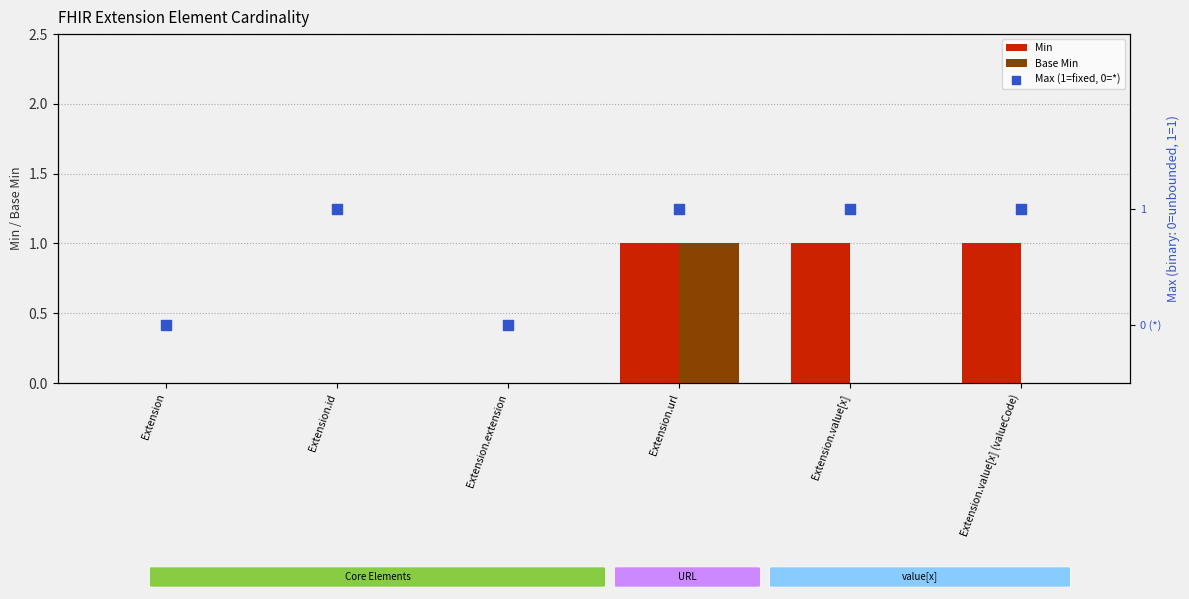

Which series has the largest total across all categories?

Max (1=fixed, 0=*)